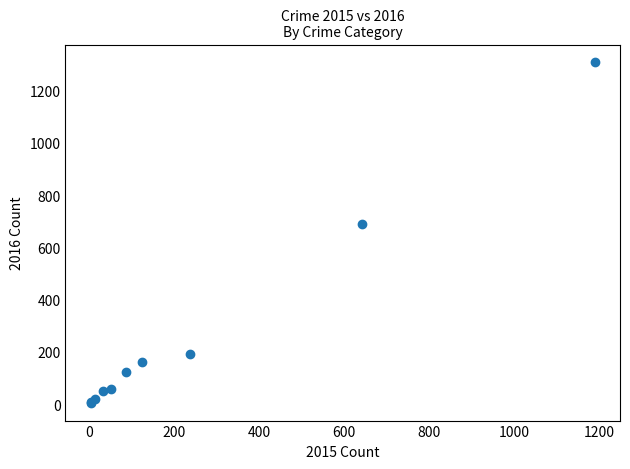

What Y value in the scatter plot is closest to 656?

689